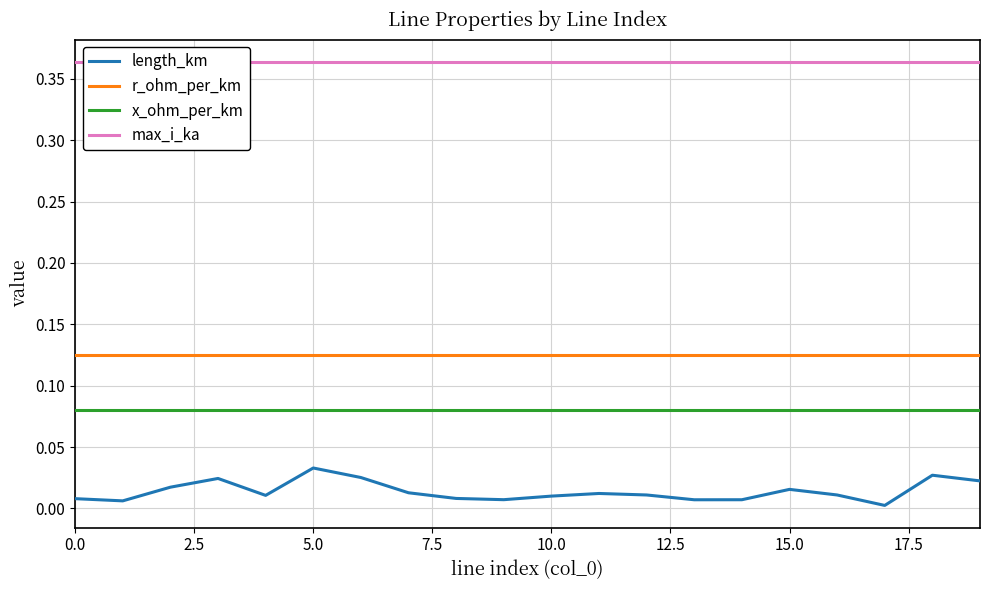

What is the label of the 9th point from the right?

11